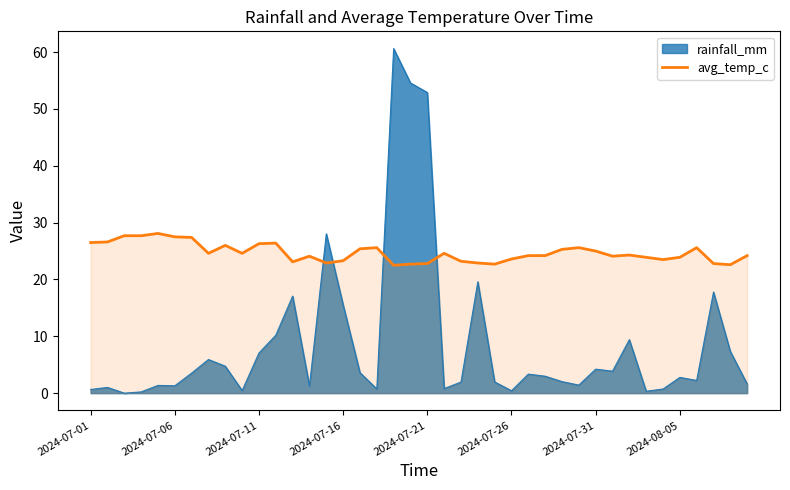

How many lines are shown in the chart?

2